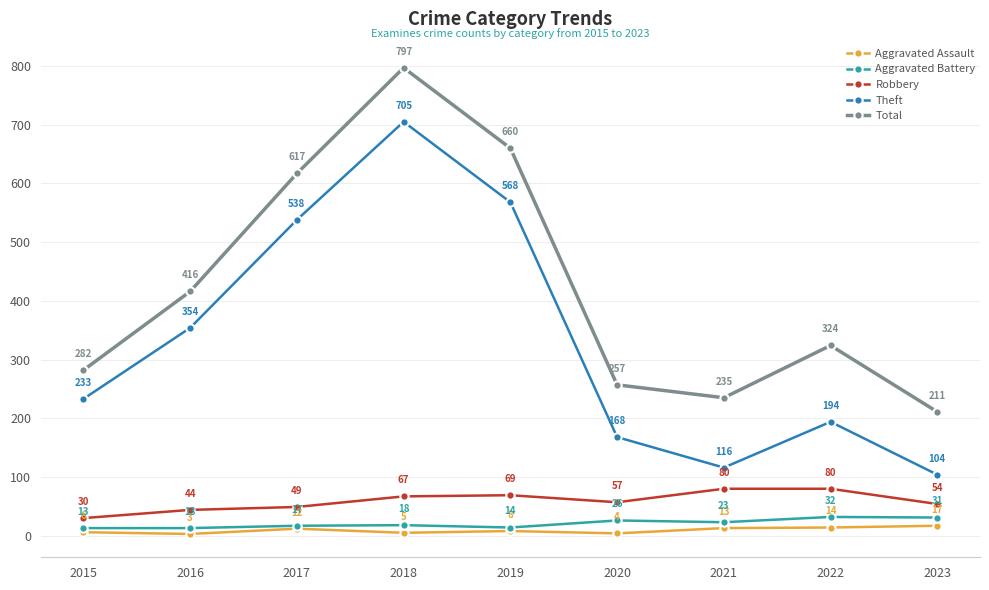

The value of Robbery at 2022 is 113. True or false?

False